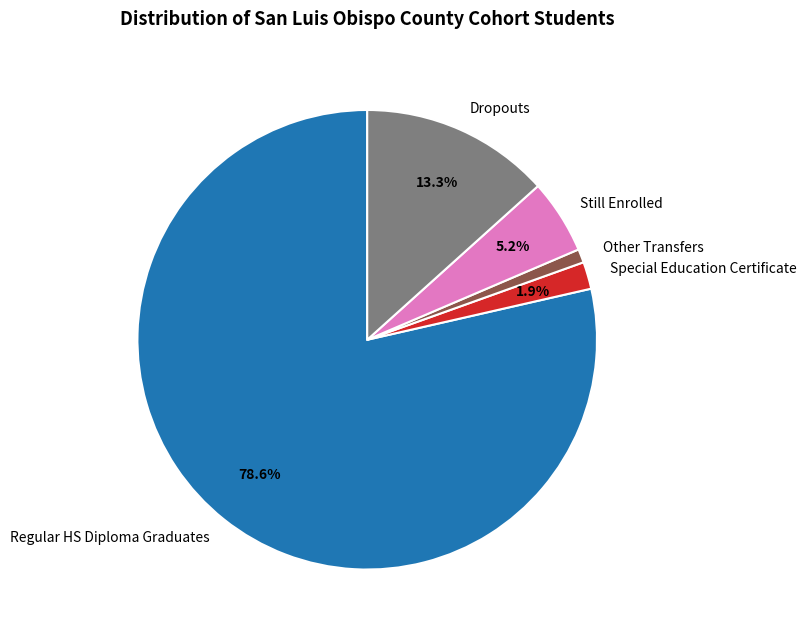

Which category has the smallest portion of the pie?

Other Transfers